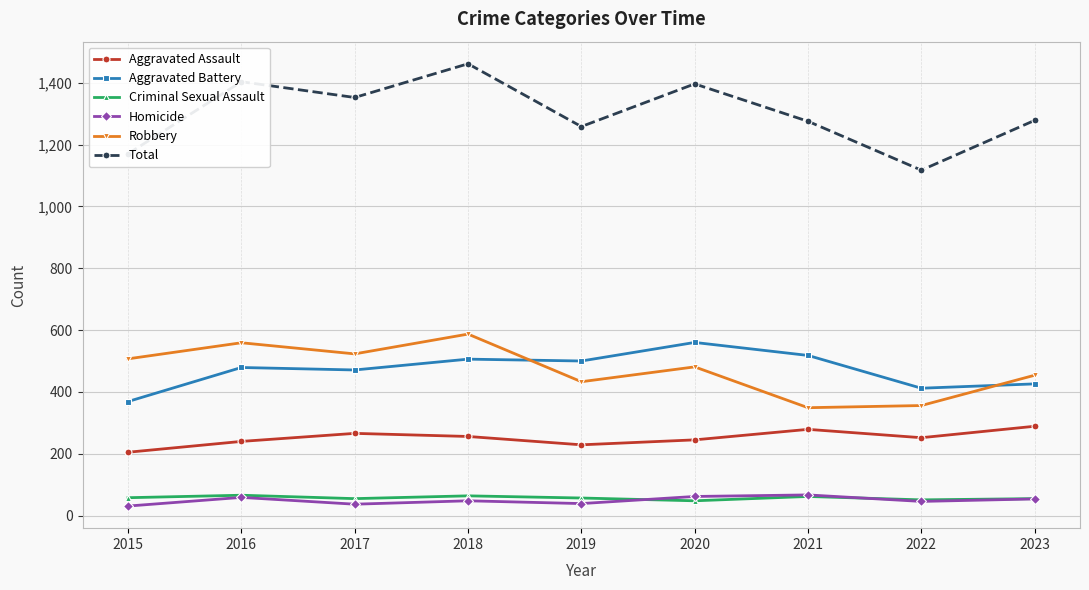

Is the value of Robbery at 2017 greater than the value of Homicide at 2021?

Yes